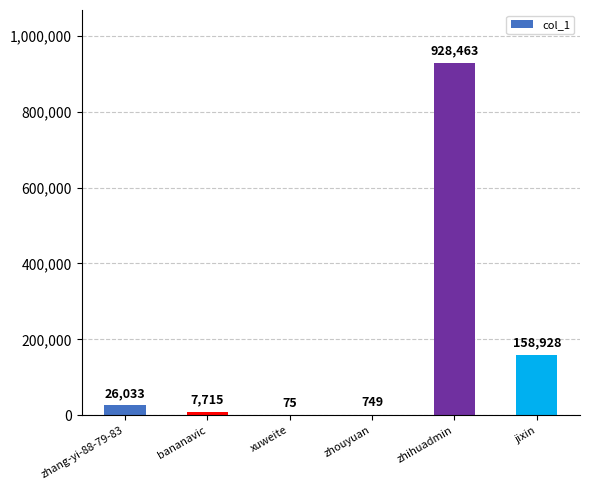

Where is the data nearest to the value 464269?

jixin